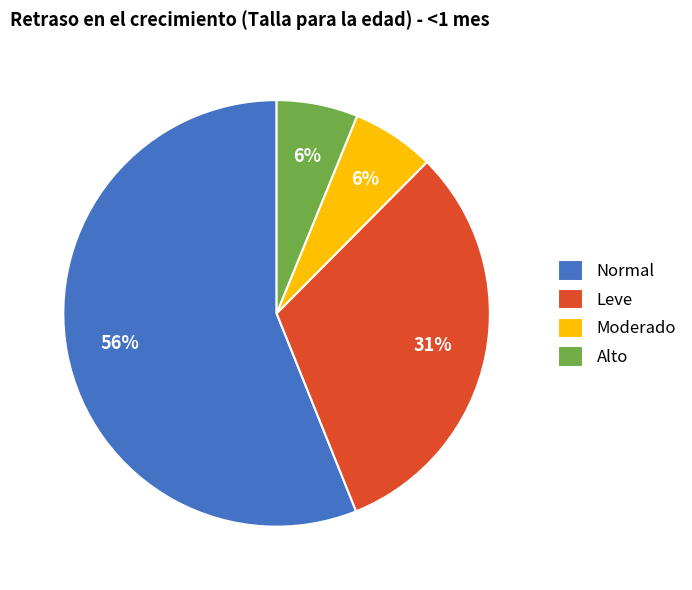

How many slices are in this pie chart?

4